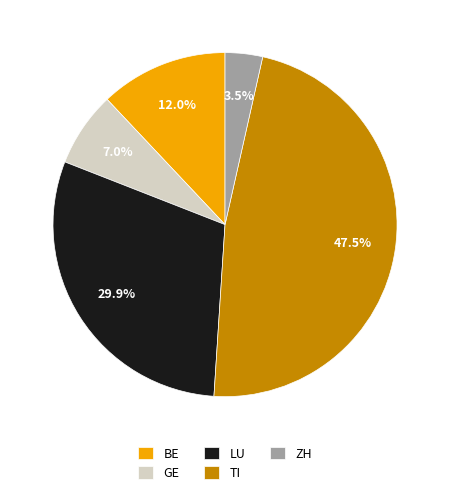

Is there any slice that represents more than half of the pie?

No